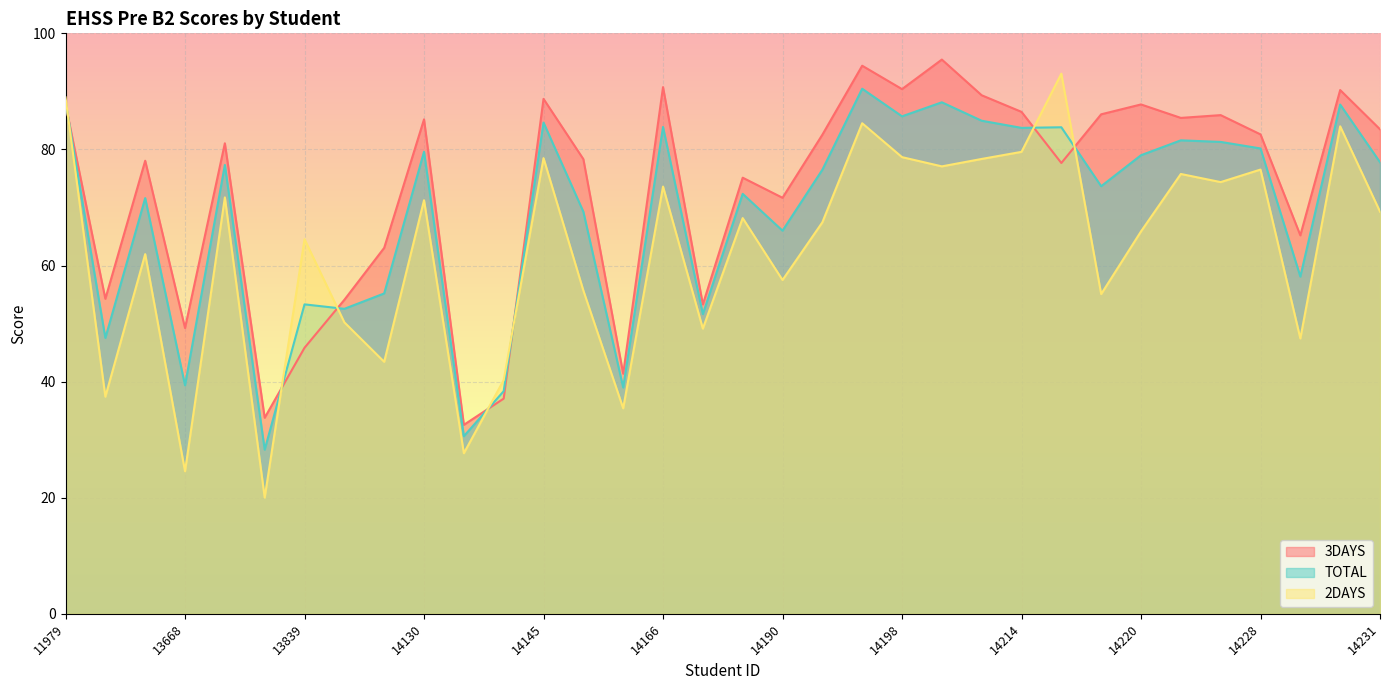

How many values in the 3DAYS series are below 82?

17